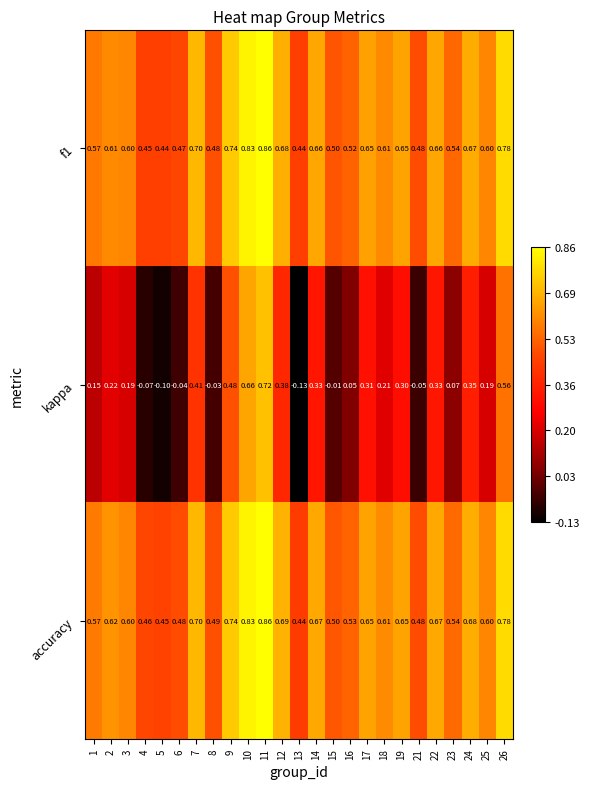

What is the spread (max minus min) of values at 21?

0.5